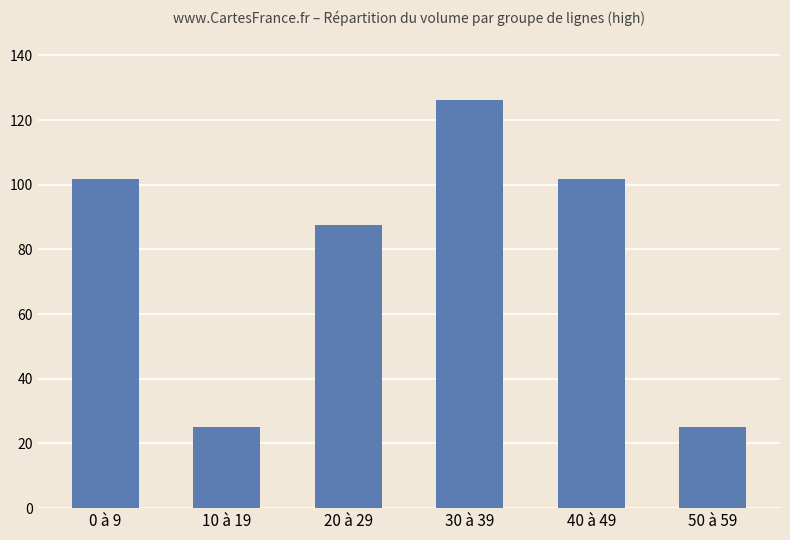

What is the label of the 1st bar from the right?

50 à 59